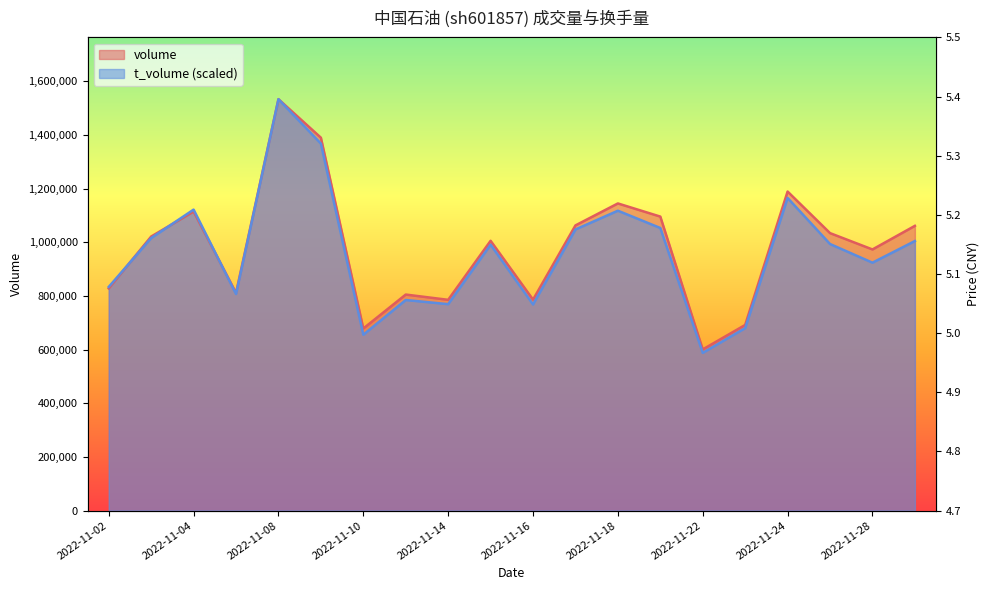

How many categories are shown in the chart?

20